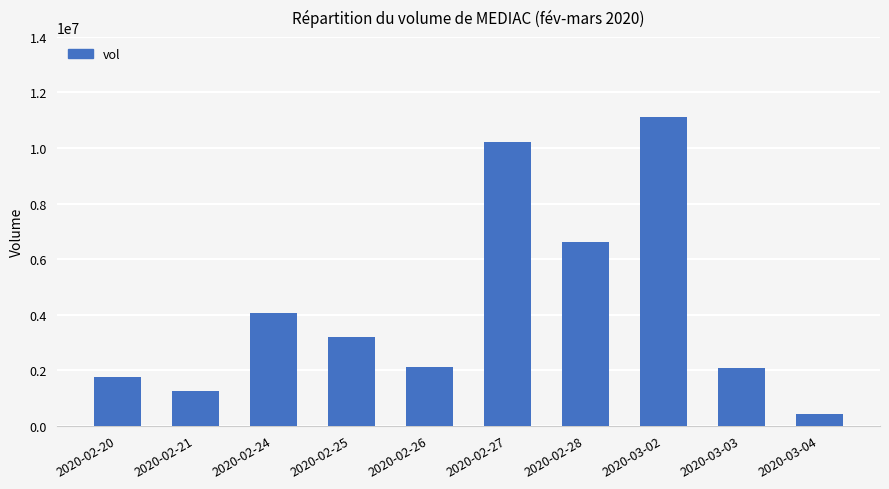

What is the maximum value shown in the chart?

11117500